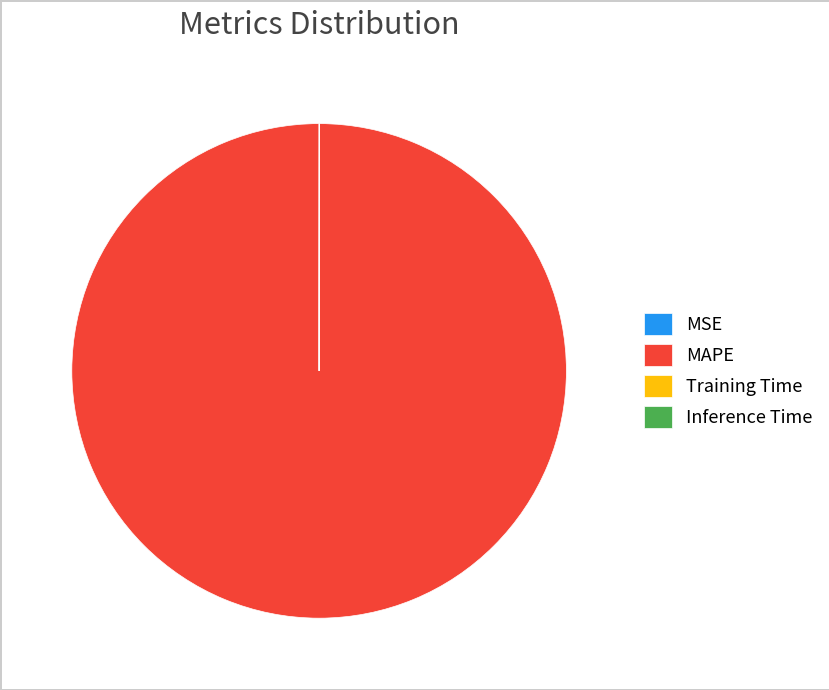

Which slice represents more than half of the pie?

MAPE